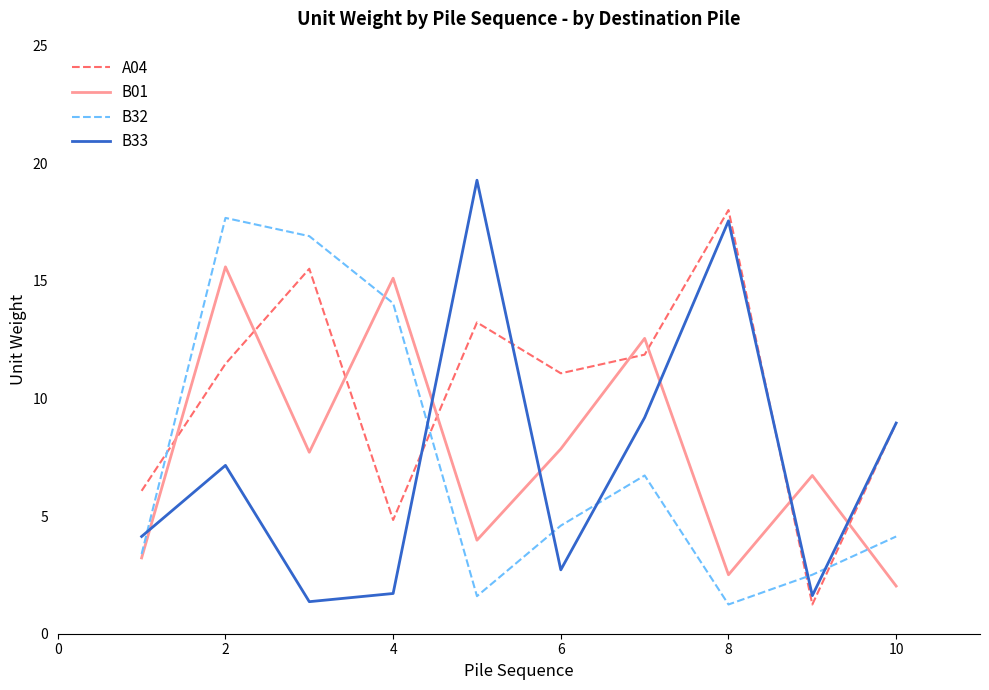

Which series has the largest total across all categories?

A04